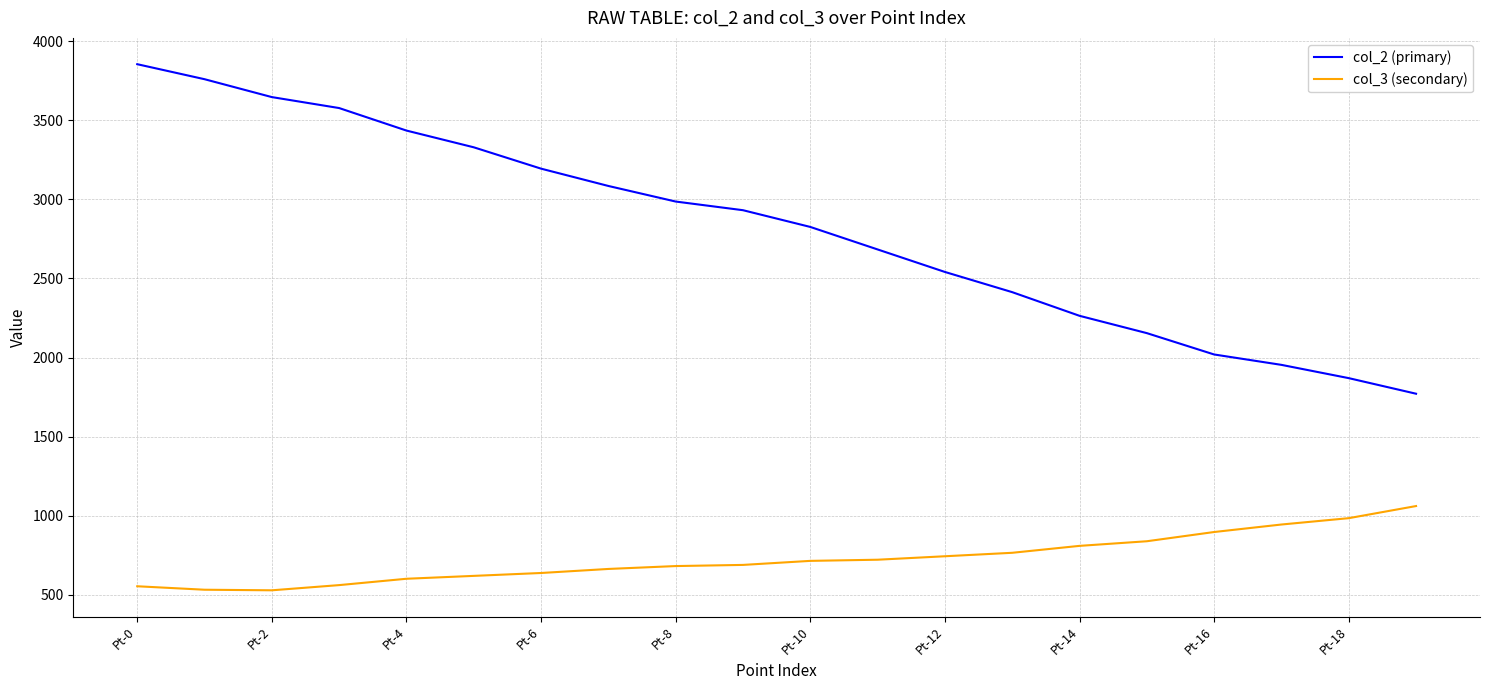

List the series in order of their peak value, highest first.

col_2 (primary), col_3 (secondary)